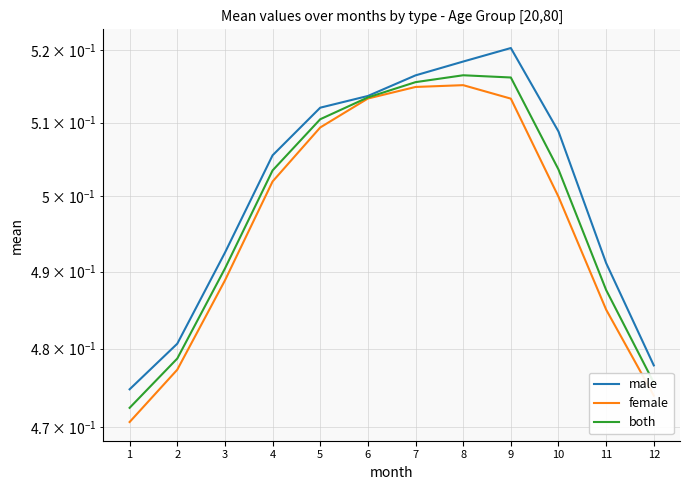

The value of female at 8 is 0.9. True or false?

False